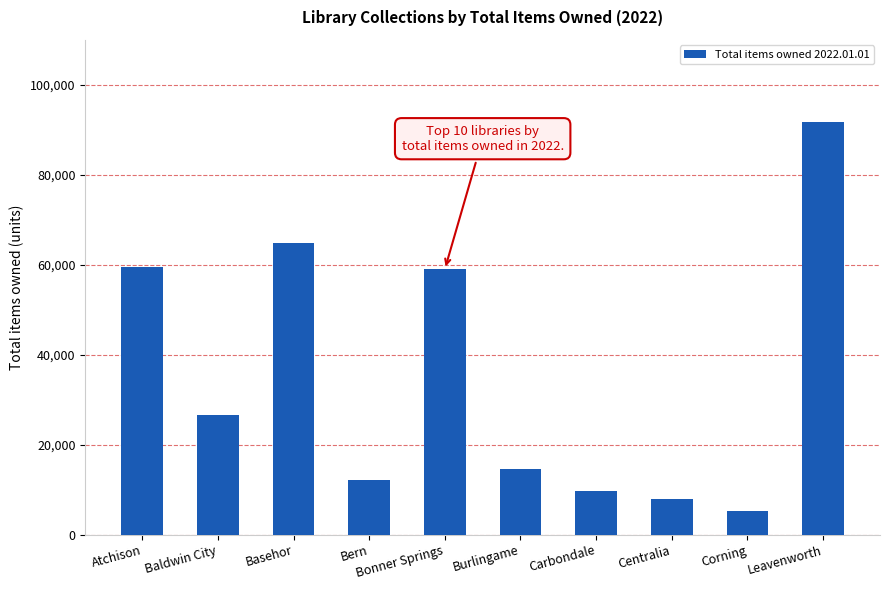

Are the bars horizontal?

No